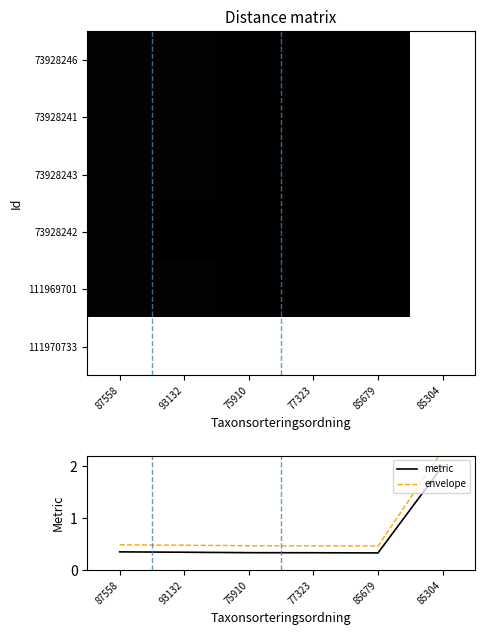

What is the minimum value for metric?

0.3